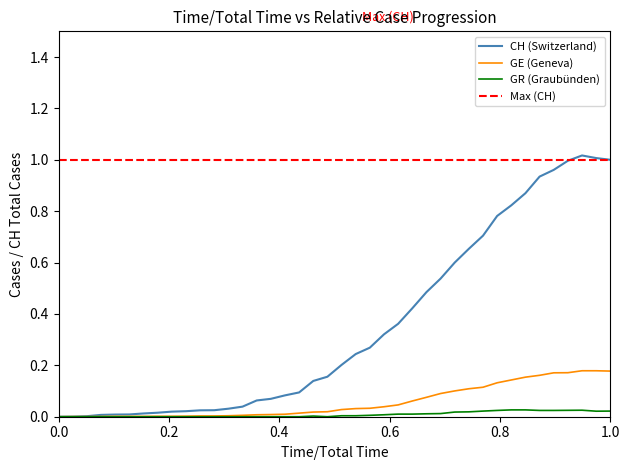

Which series has the largest total across all categories?

CH